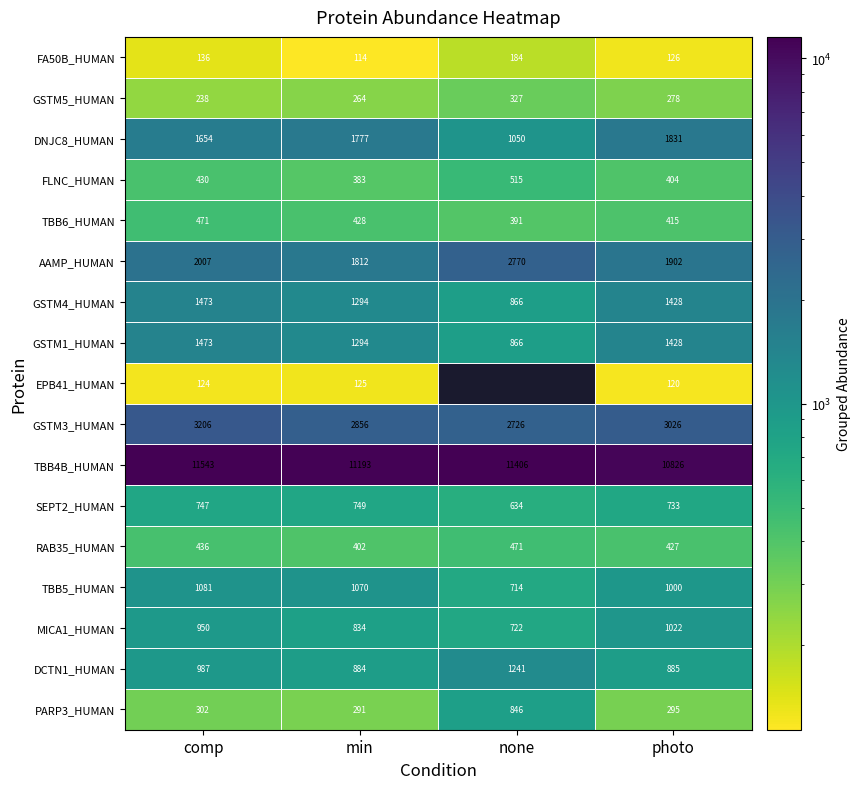

What is the total value across all series at min?

25770.0